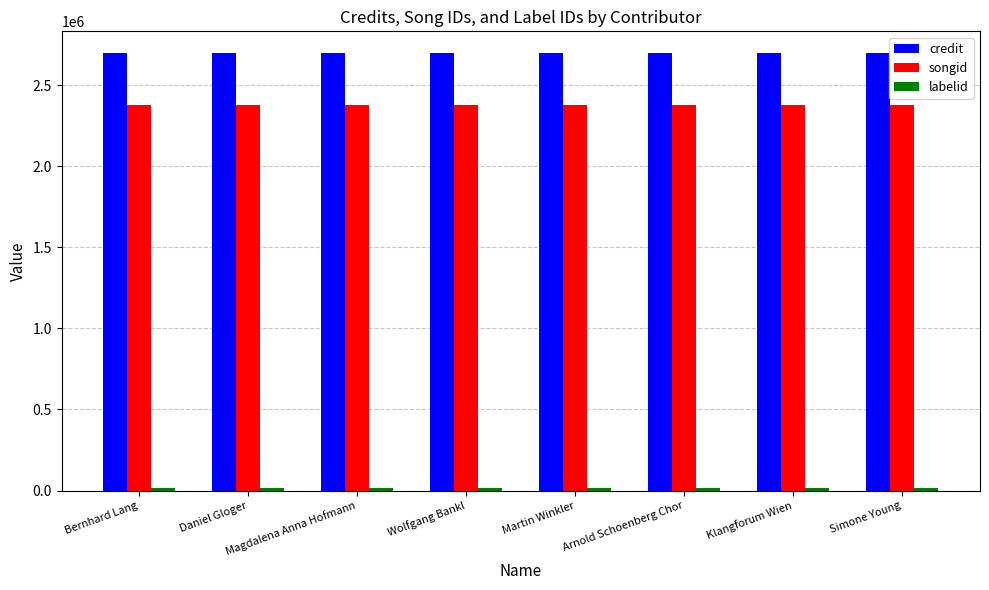

What is the sum of all songid values?

19026048